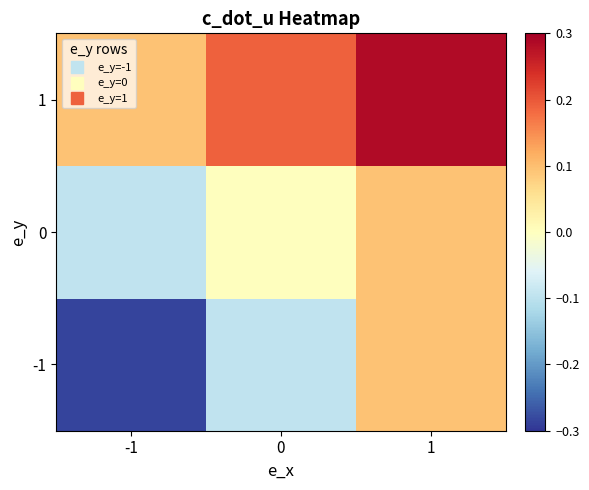

At which category does the chart reach its minimum across all series?

-1